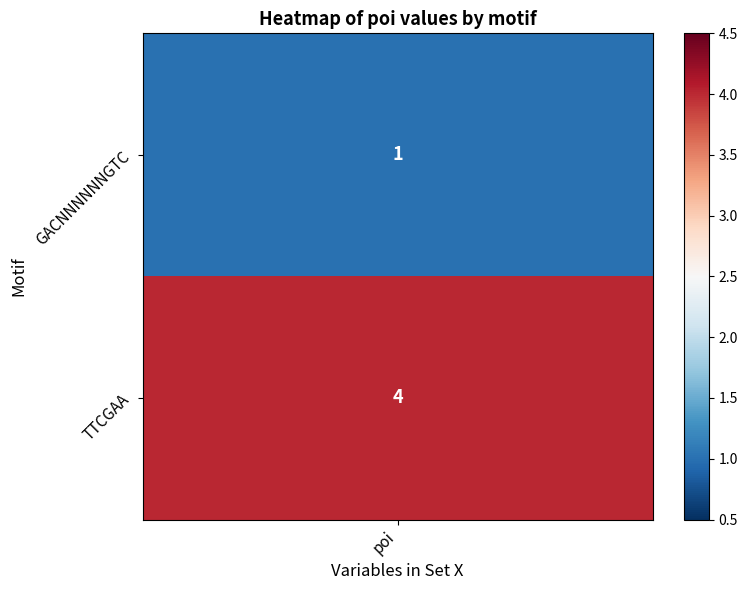

The value of GACNNNNNNGTC at 1 is 1. True or false?

False